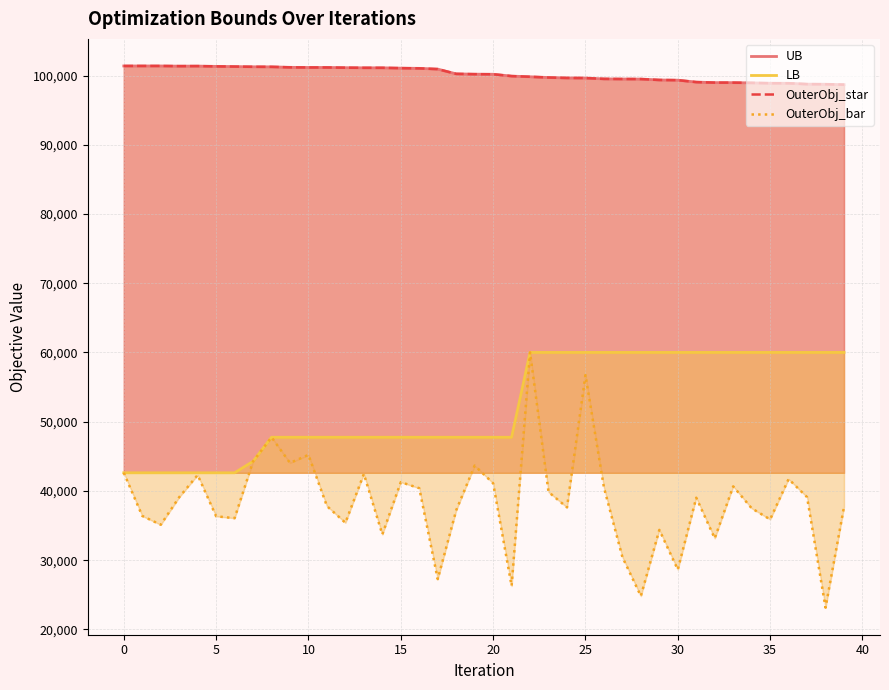

True or false: LB and OuterObj_star intersect in this chart.

False